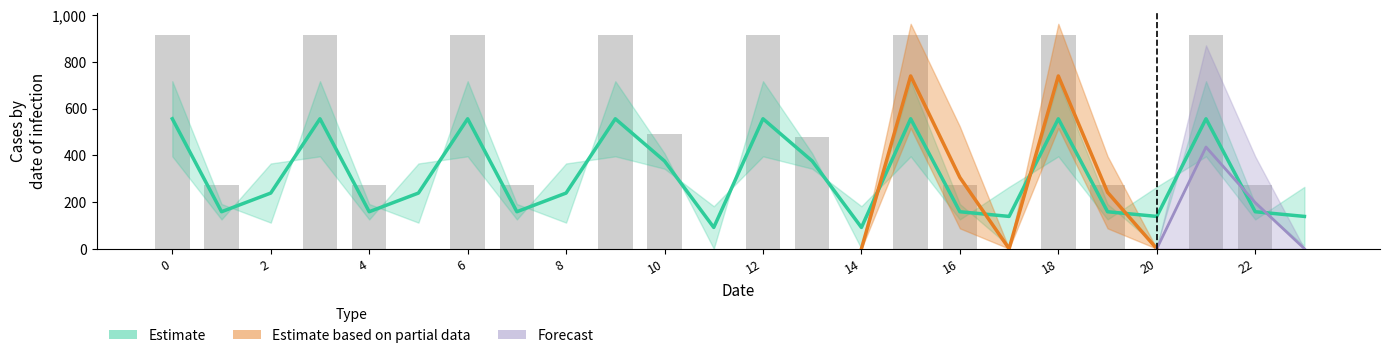

How many groups of bars are there?

24